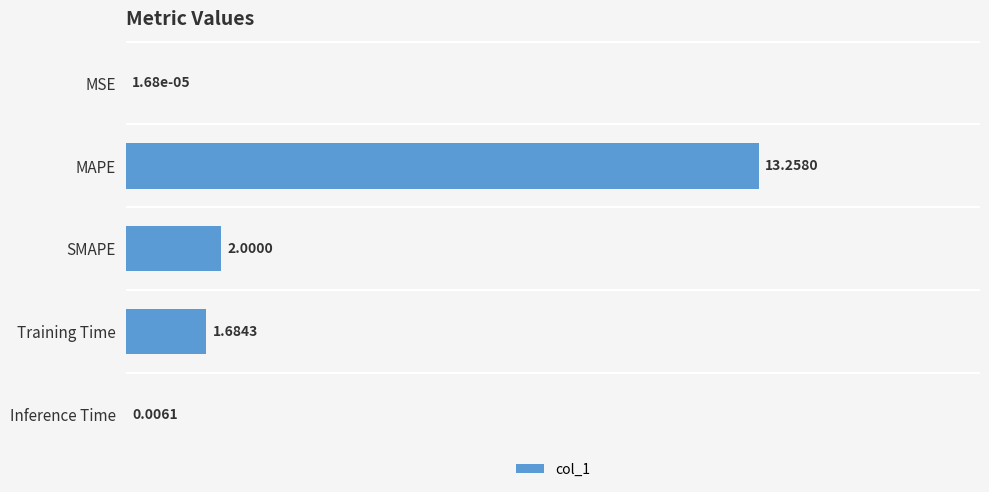

What is the maximum value shown in the chart?

13.3